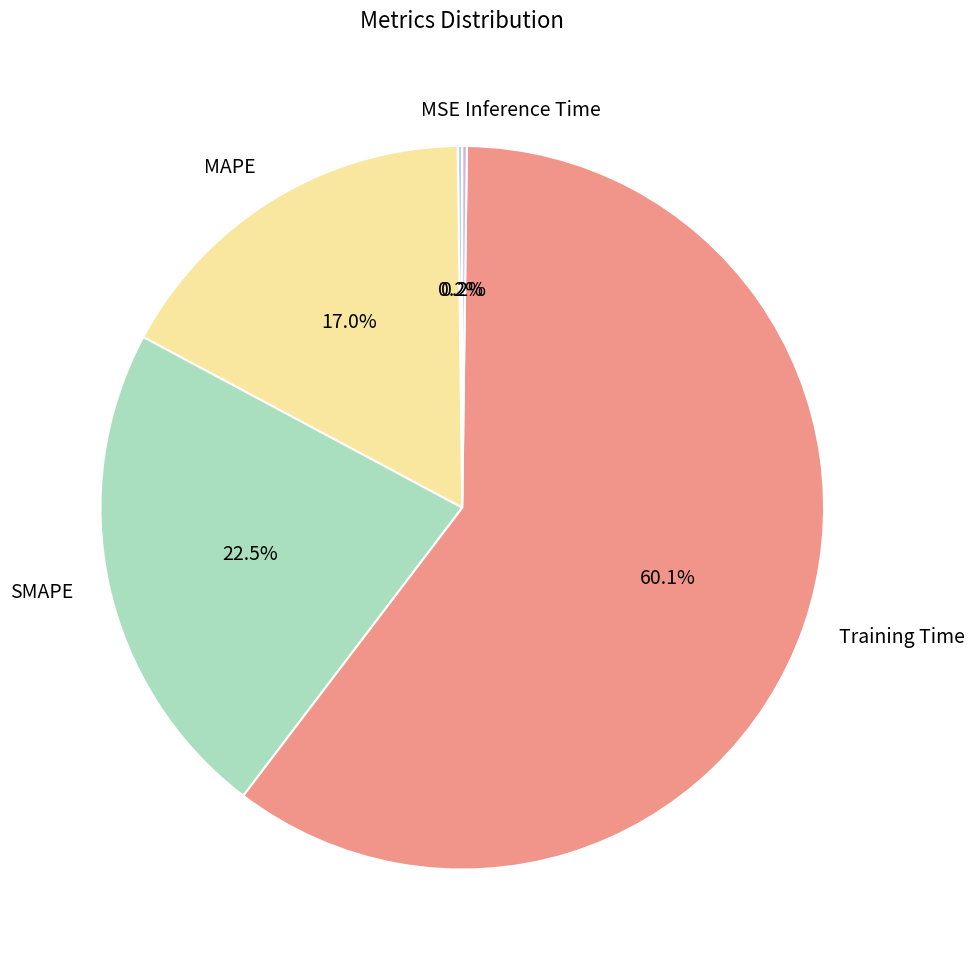

What is the largest slice in the pie chart?

Training Time